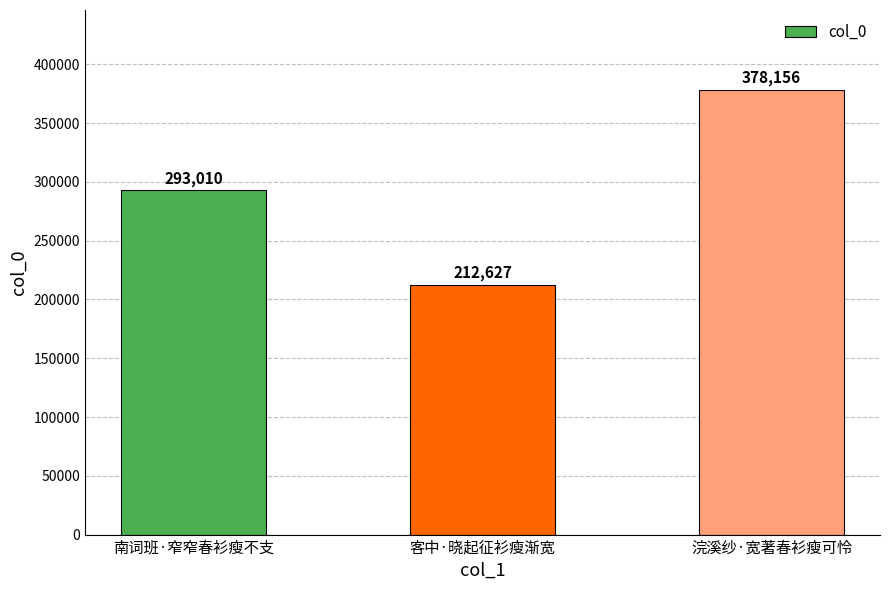

Approximately how many times larger is the value at 客中·晓起征衫瘦渐宽 compared to 南词班·窄窄春衫瘦不支?

0.7